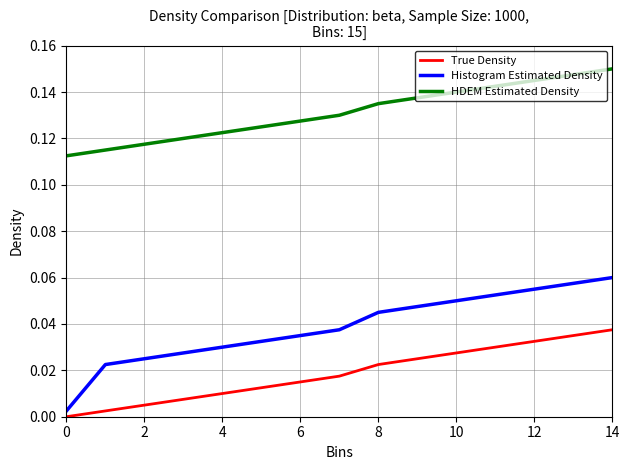

True or false: HDEM Estimated Density and Histogram Estimated Density cross at least once.

False